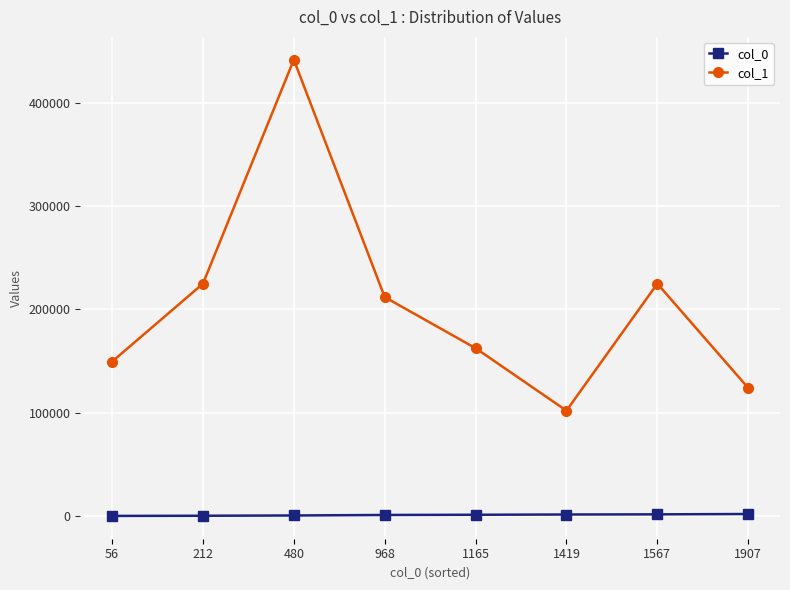

Rank the series at 1567 from highest to lowest value.

col_1, col_0